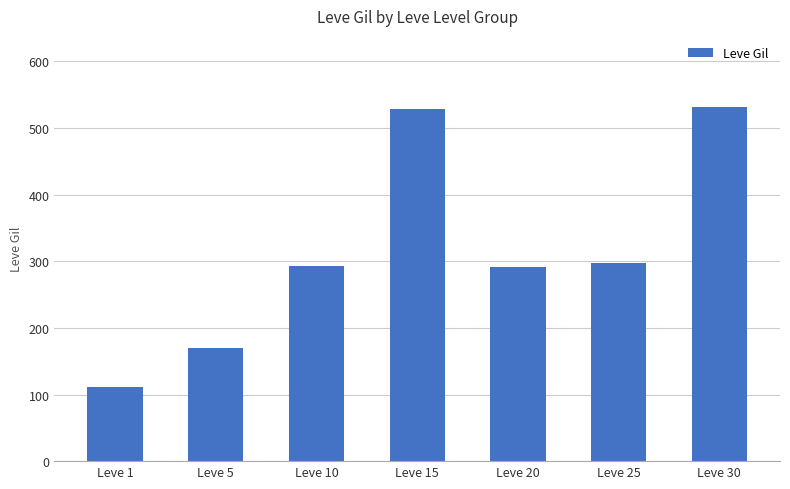

How many bars are there in total?

7